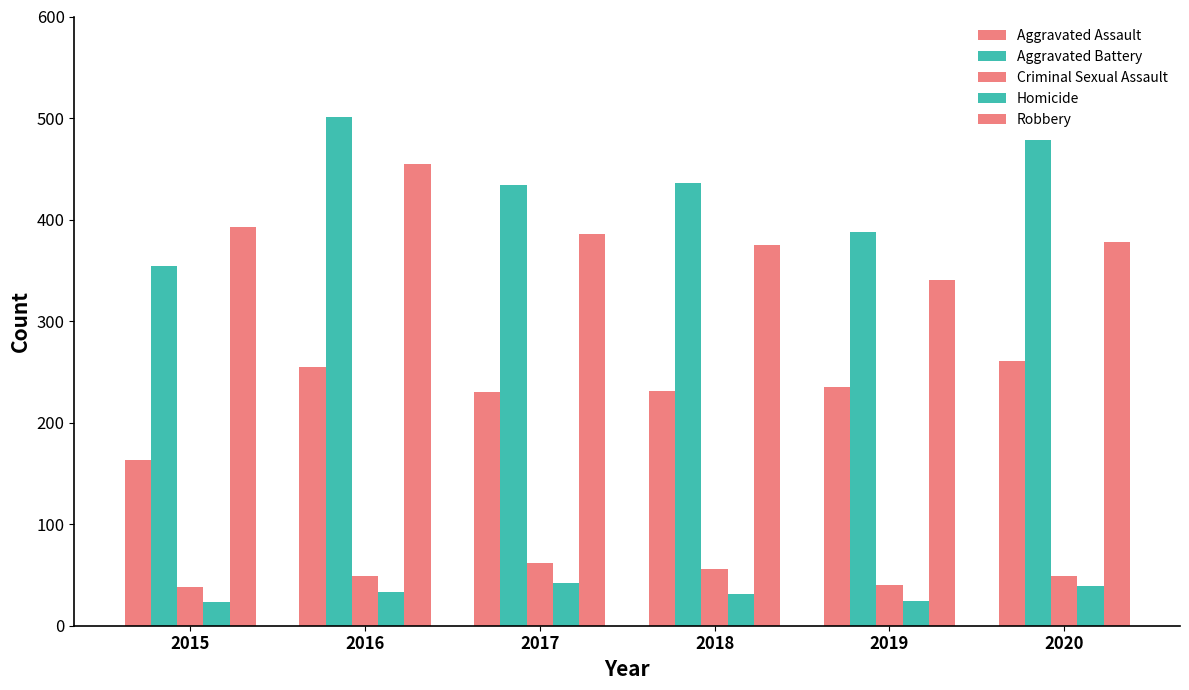

Between 2017 and 2020, which is larger?

2020